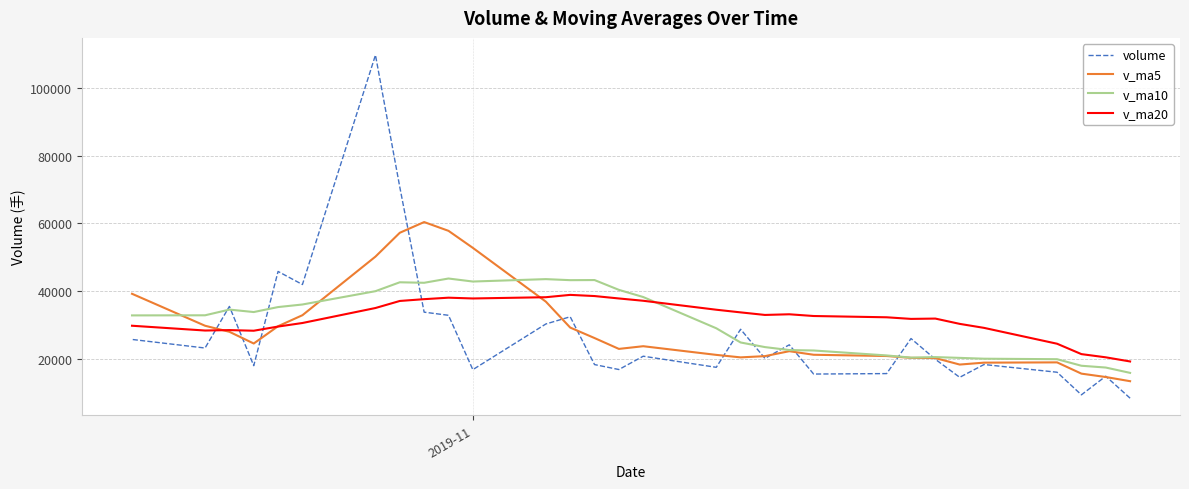

In v_ma5, how many points are lower than both neighbors (excluding endpoints)?

4